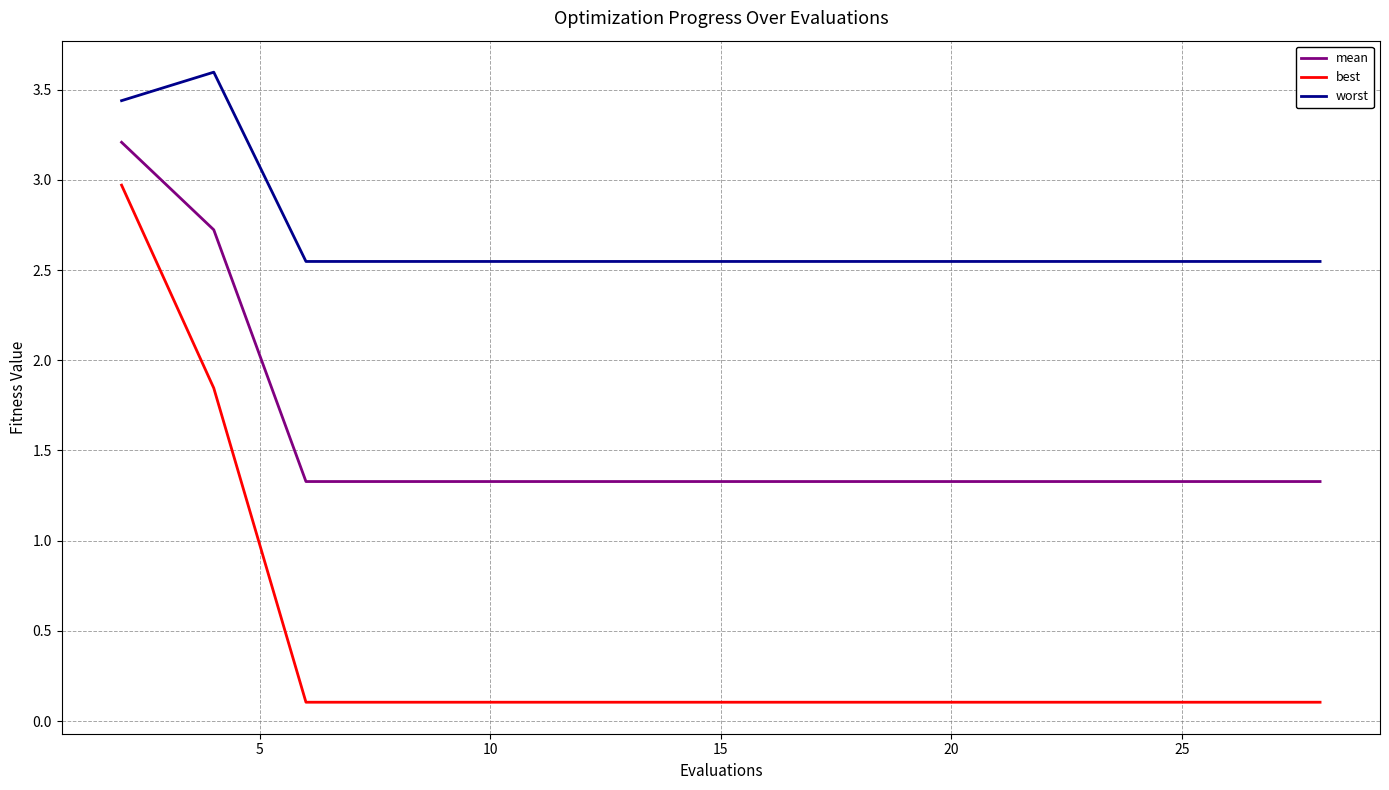

List the series in order of their peak value, highest first.

worst, mean, best